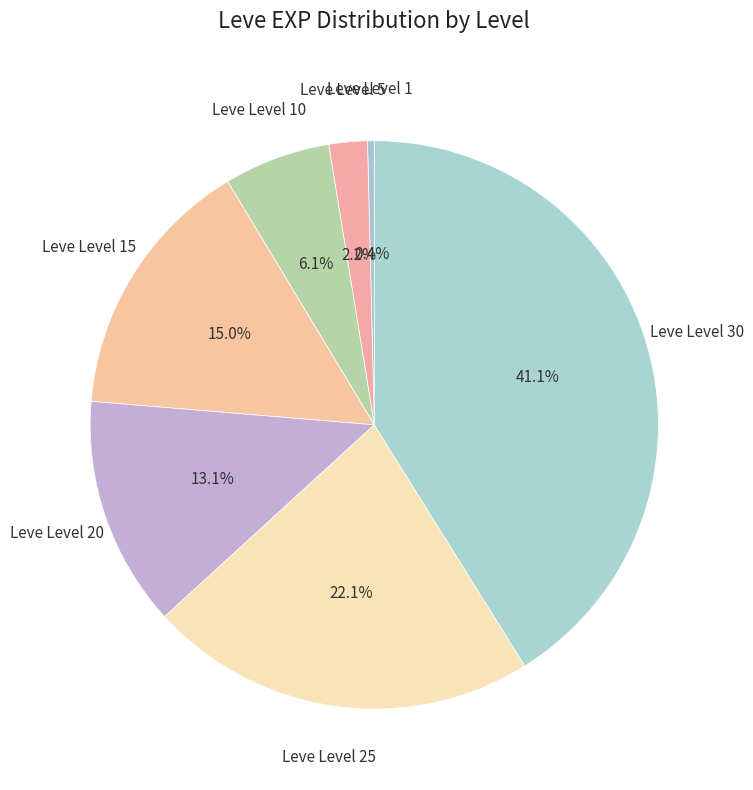

Count the number of slices in the pie.

7